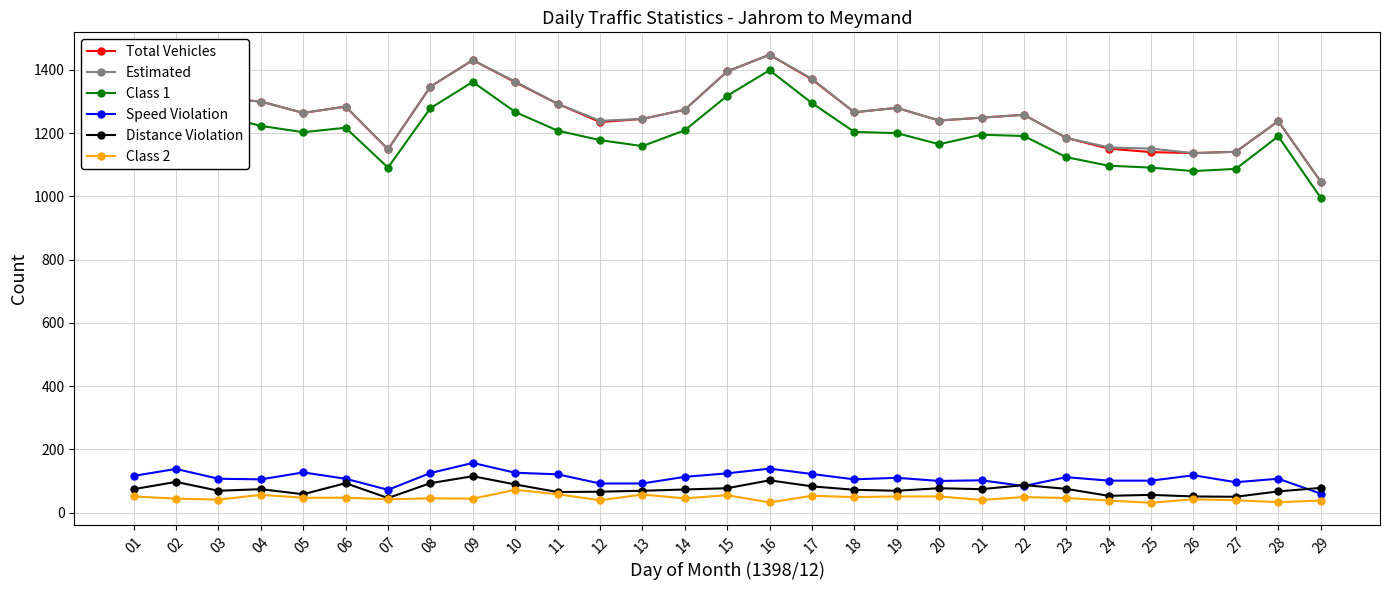

Read the Estimated value at 28.

1238